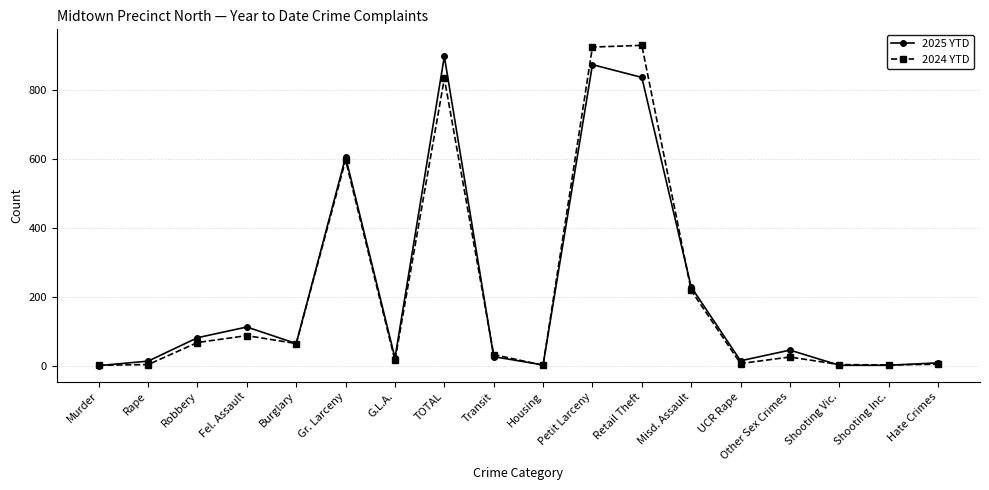

What is the label of the 6th point from the left?

Gr. Larceny